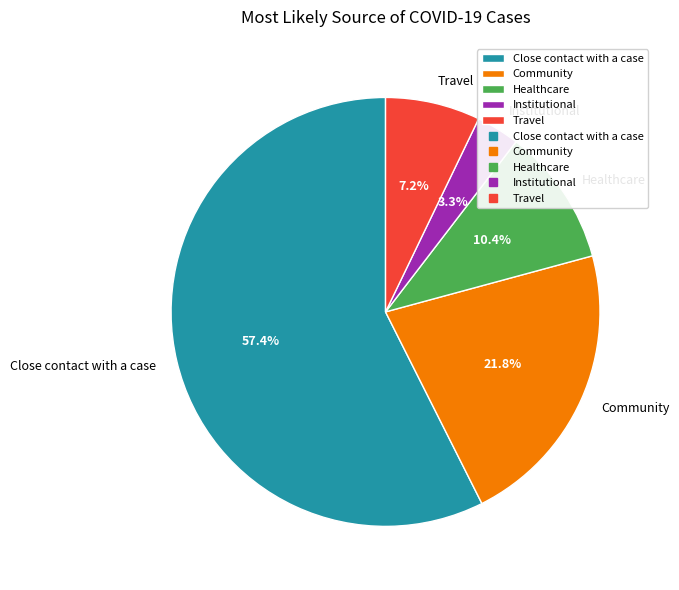

To the nearest percent, what is the difference between the largest and smallest slice percentages?

54%